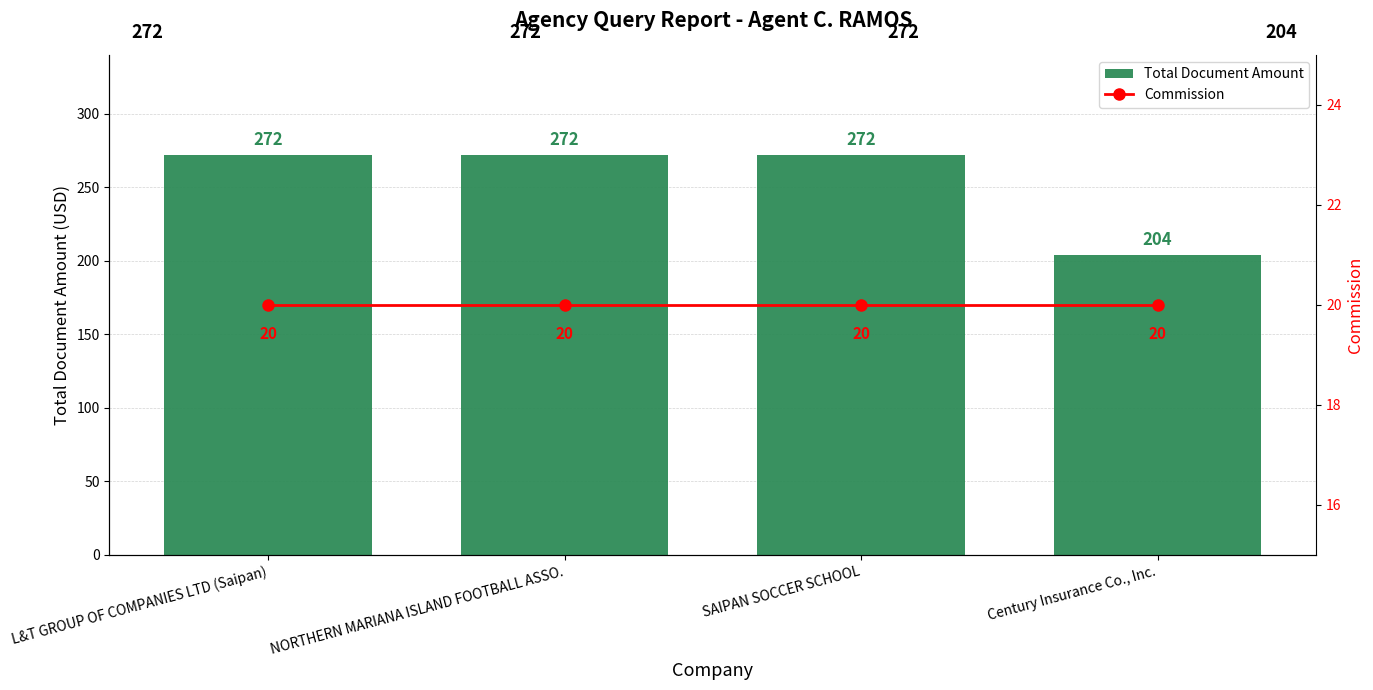

At how many categories does at least one series exceed 252?

3